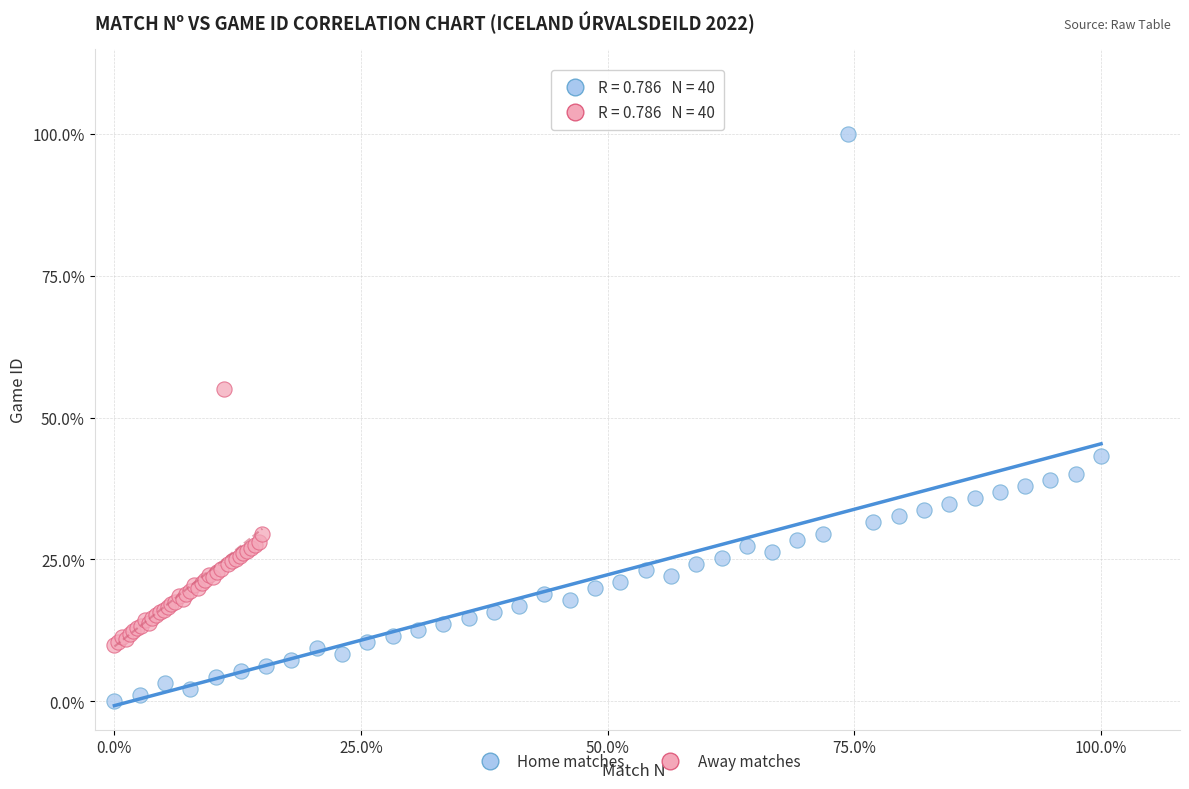

Which series has the largest Y range (max minus min)?

Home matches